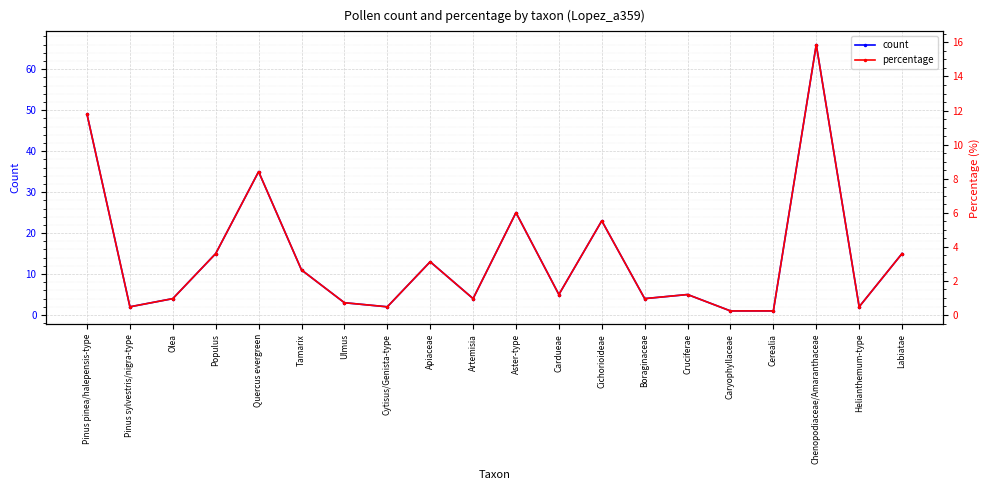

Rank the series at Cruciferae from lowest to highest value.

percentage, count